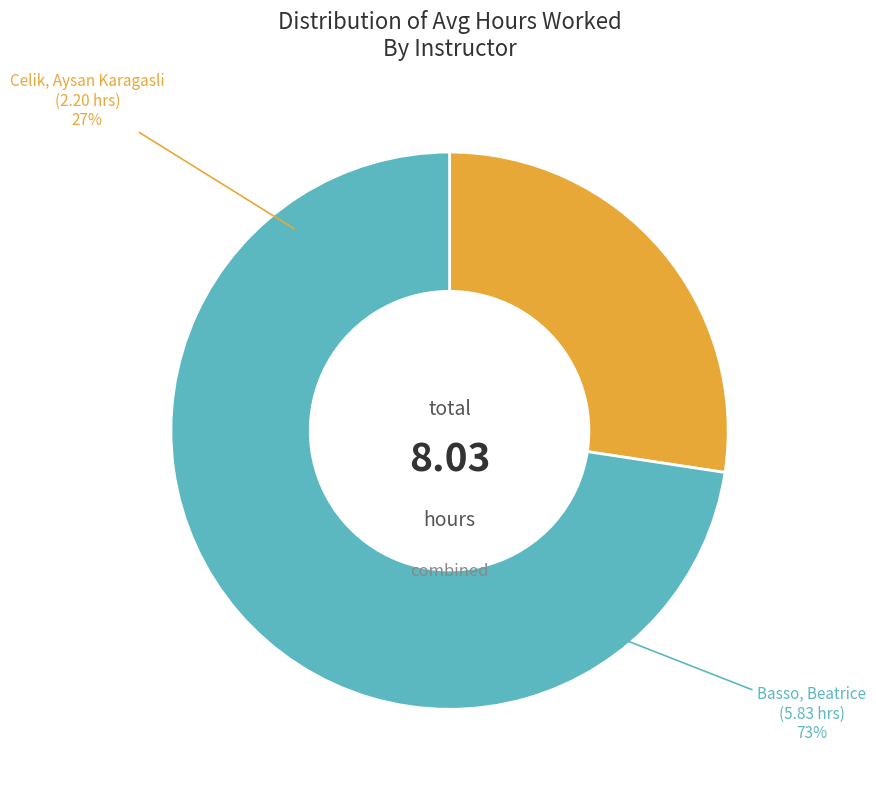

How many segments does this pie chart have?

2